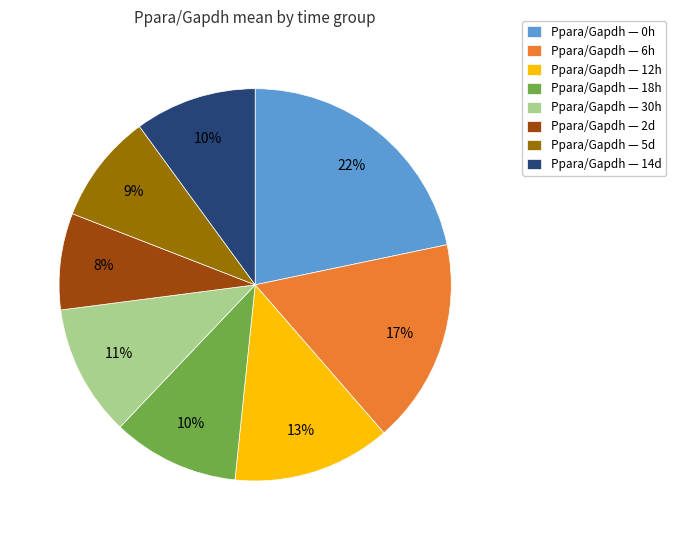

How many slices are in this pie chart?

8